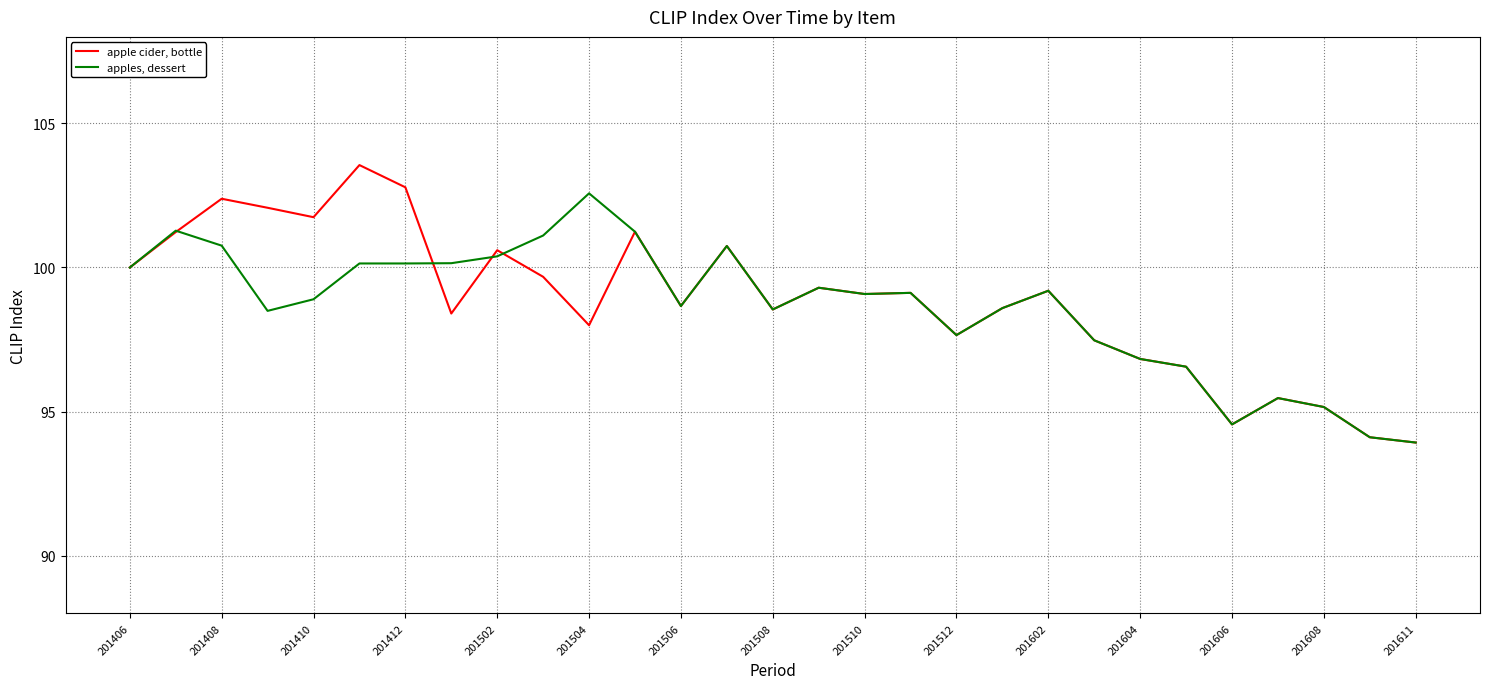

What is the highest value of the apple cider, bottle series?

103.6